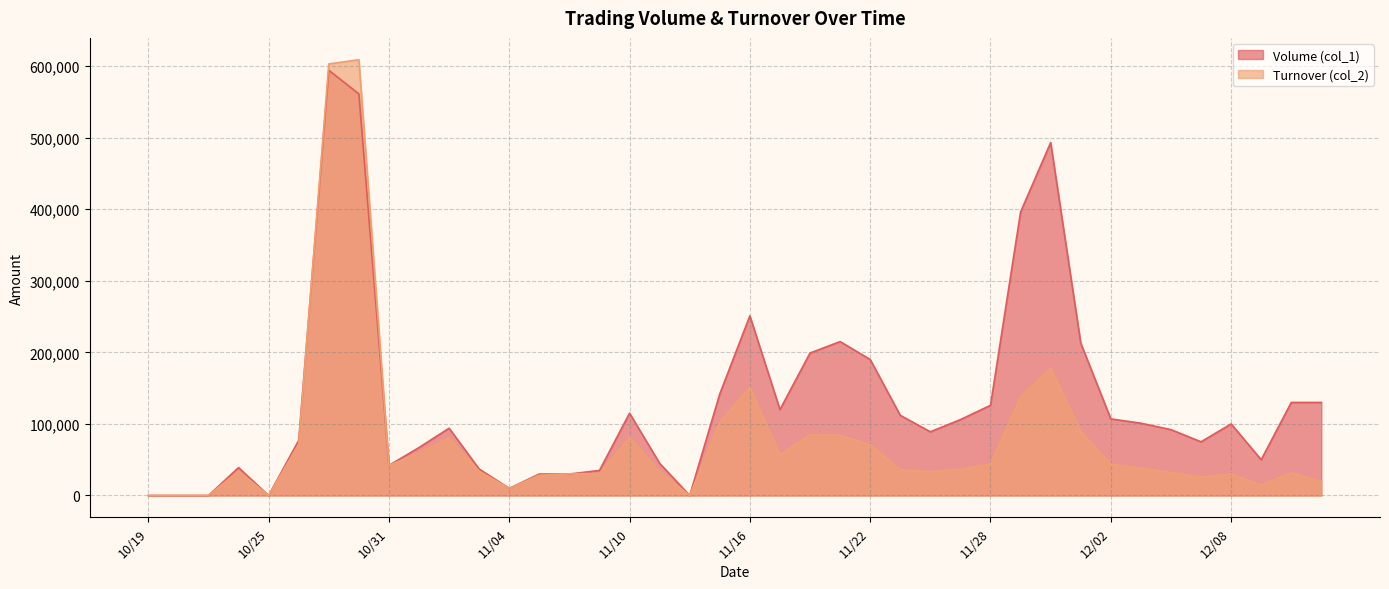

After their last crossing, which series has the higher values: Turnover (col_2) or Volume (col_1)?

Volume (col_1)